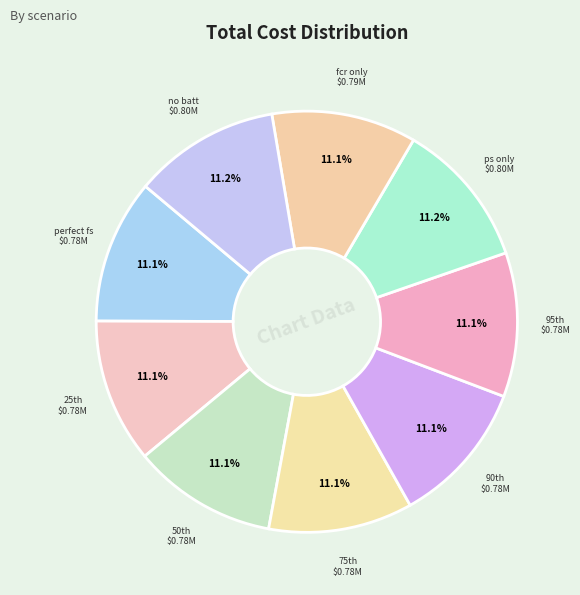

To the nearest percent, what is the average slice percentage?

11%